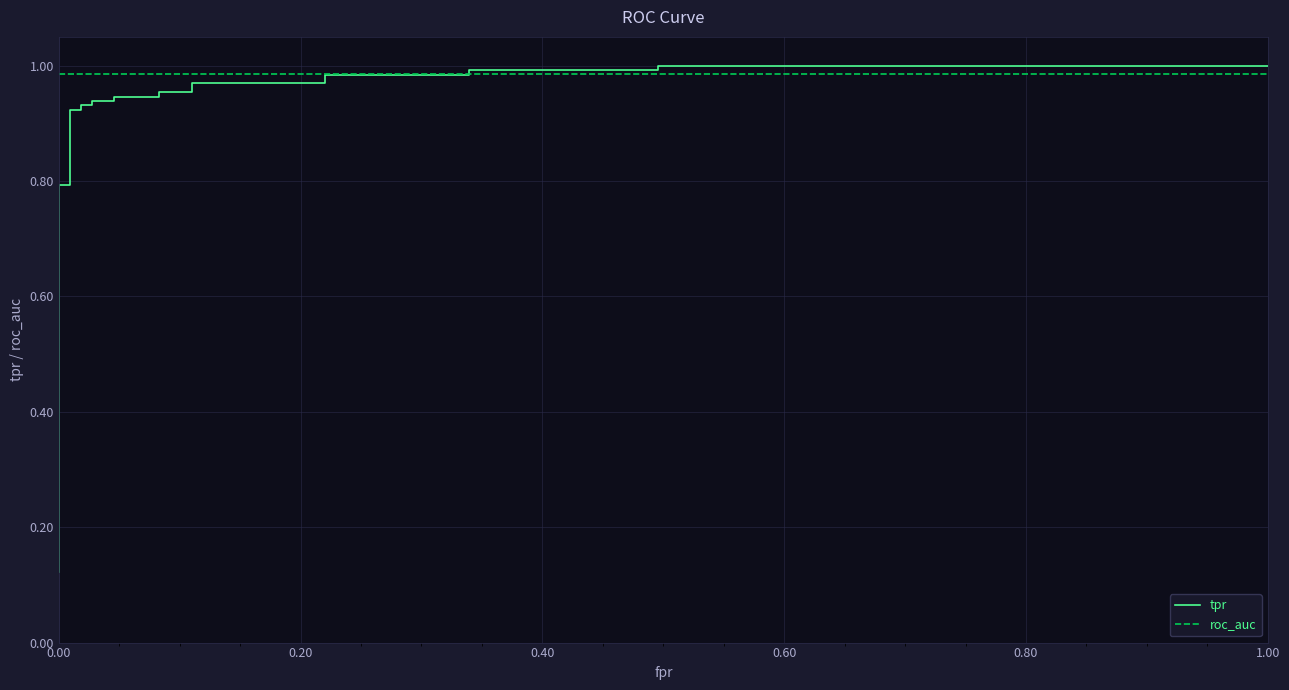

At how many categories does at least one series exceed 0?

28